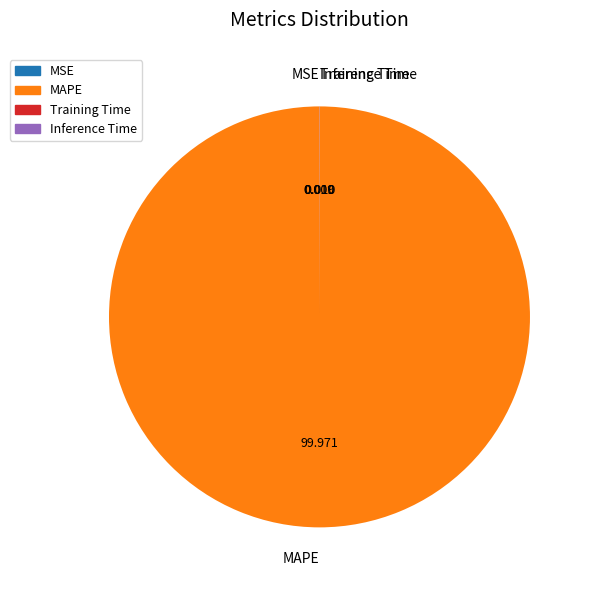

Which category has the biggest portion of the pie?

MAPE